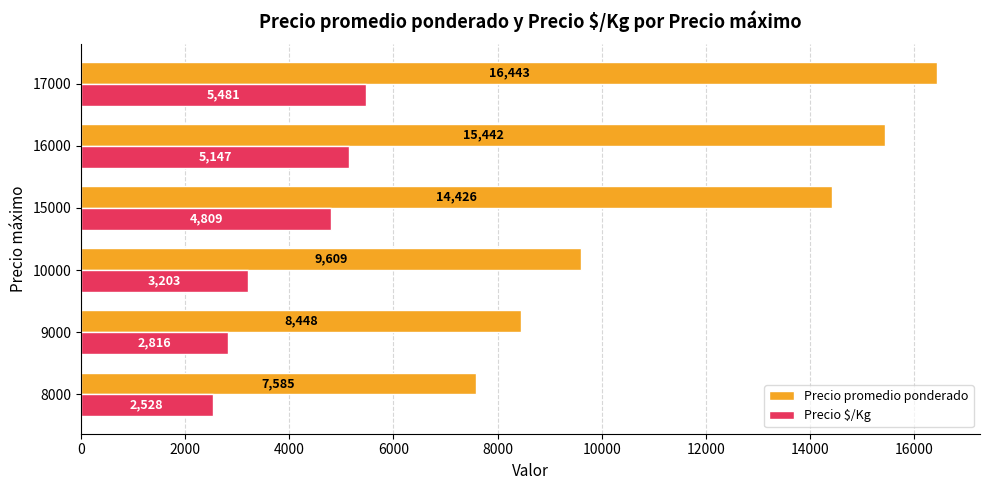

Which series has the widest spread of values?

Precio promedio ponderado